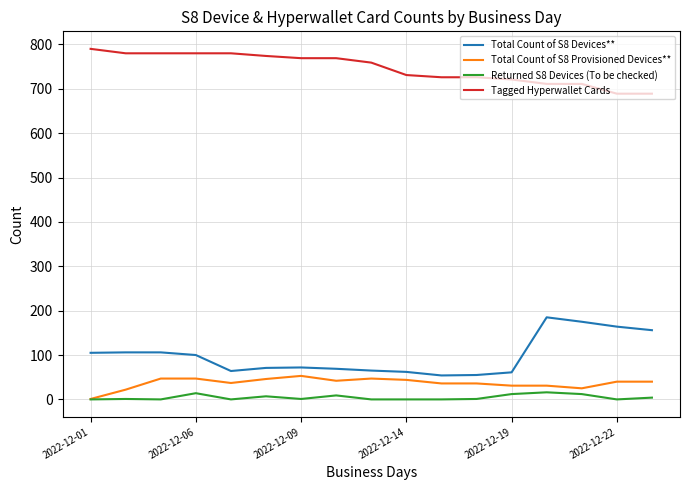

True or false: Total Count of S8 Devices** has more than 0 points higher than both neighbors.

True